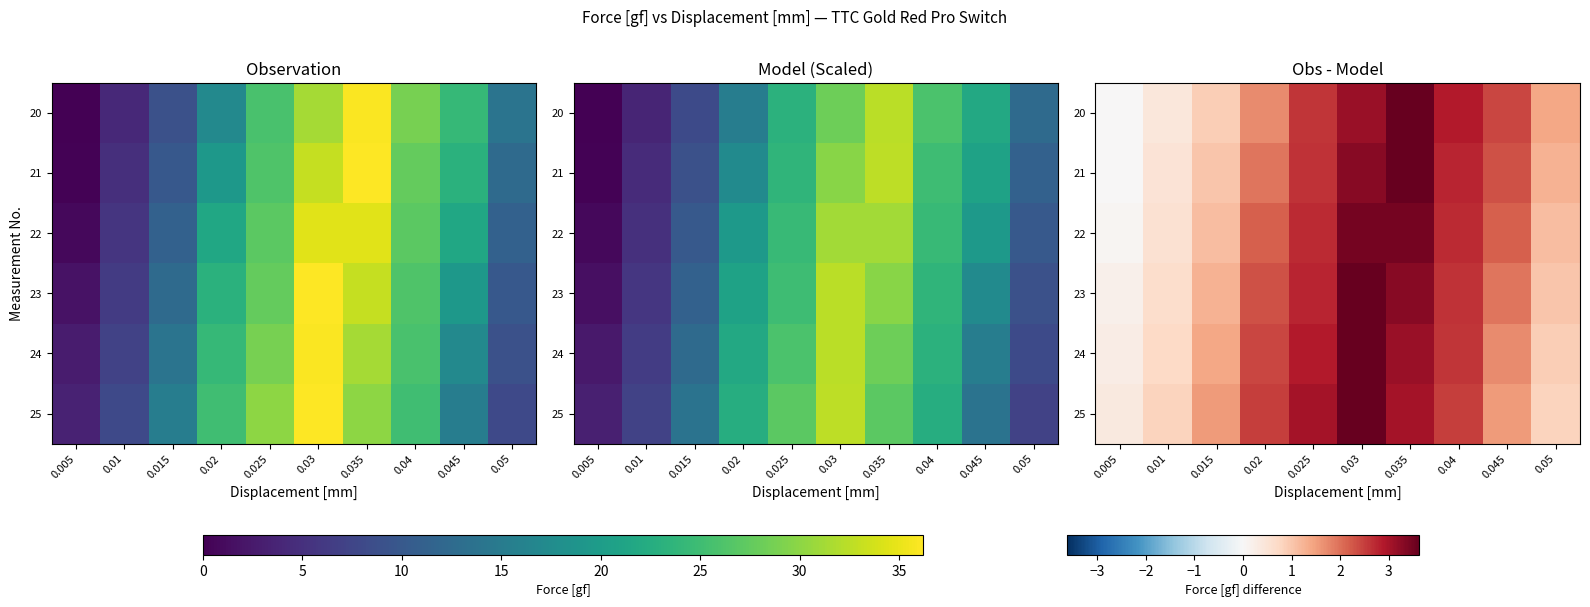

Where does the 23 series first go above 2?

0.02